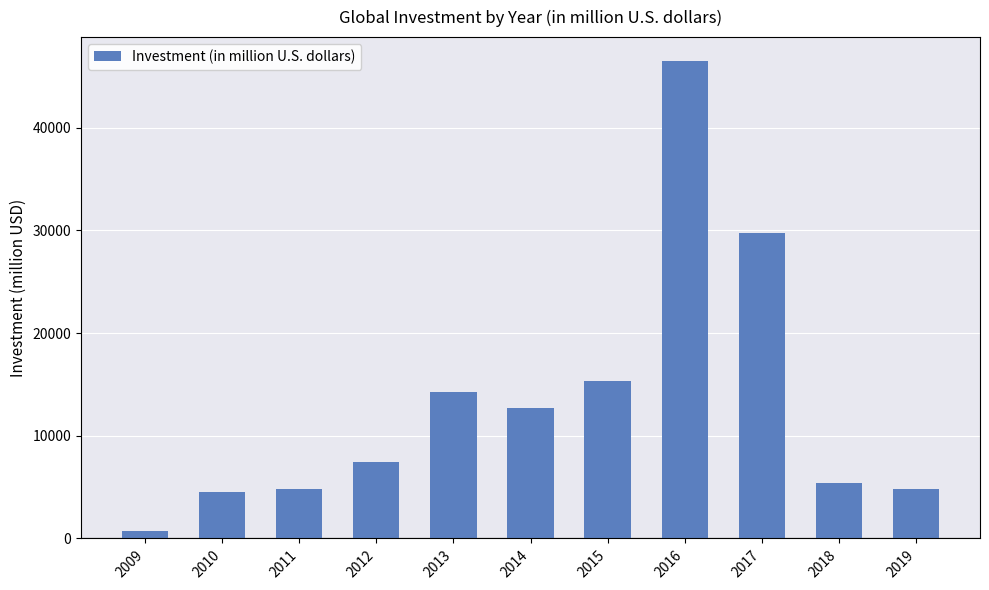

What is the sum of the values at 2016 and 2017?

76210